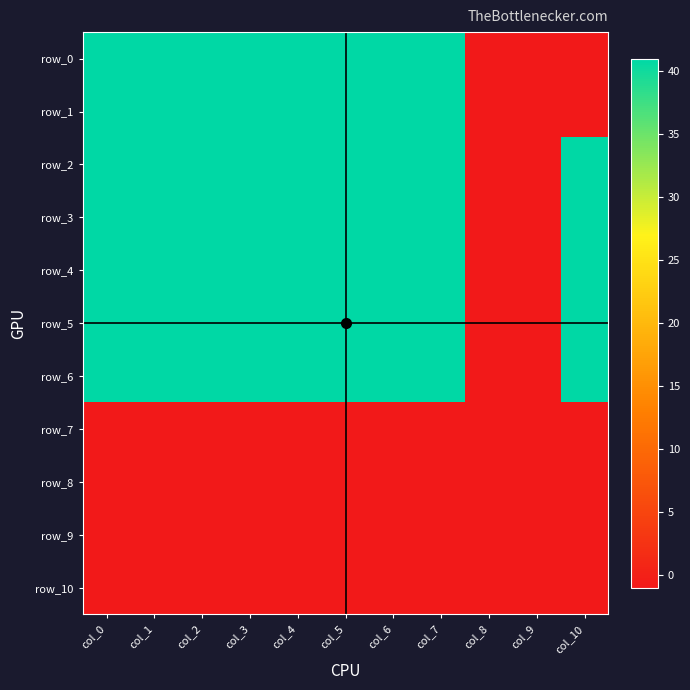

How many values in row_3 are above zero?

9